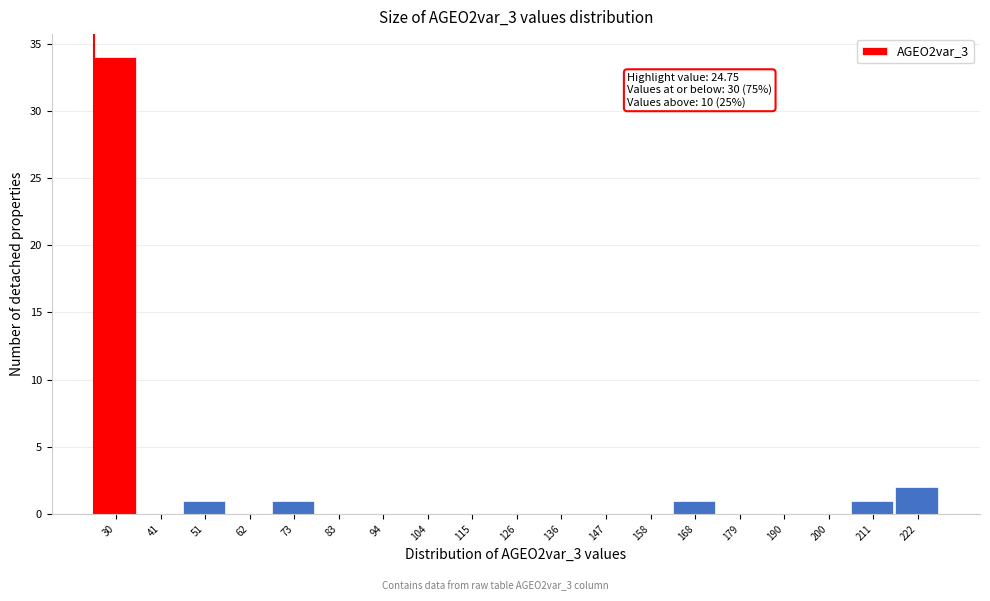

Over which range of the x-axis is the bar tallest?

24 to 36